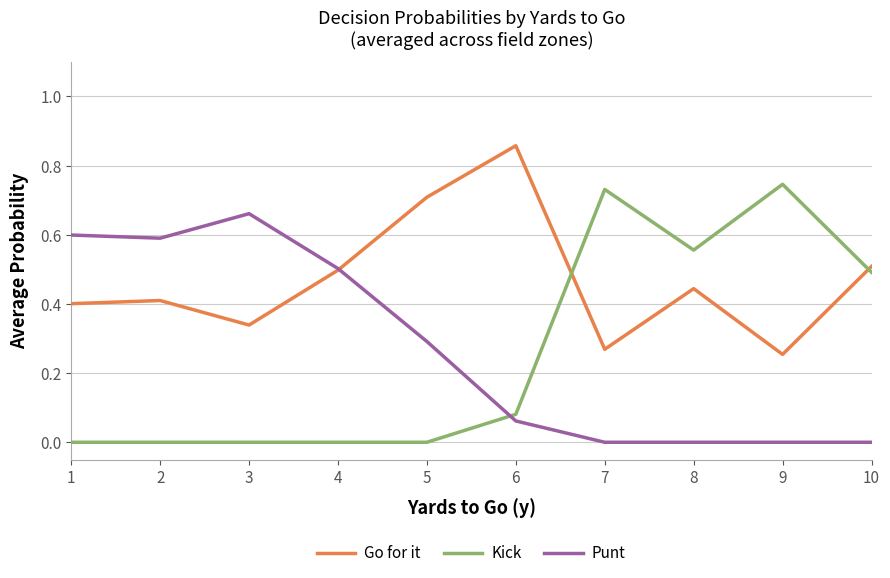

Is this an area chart (filled region under the line)?

No